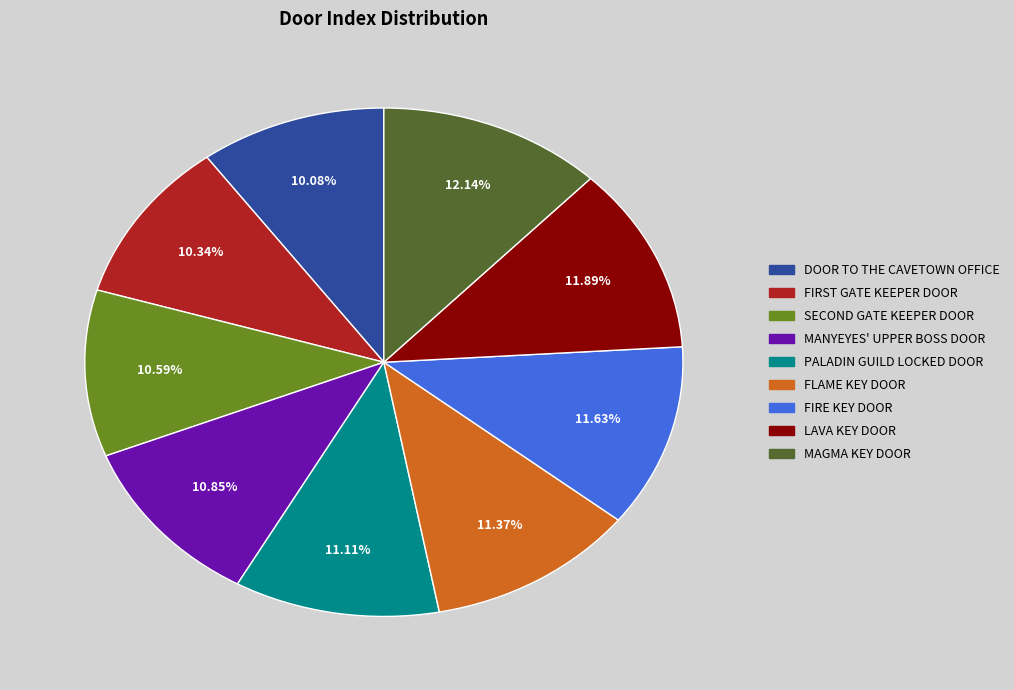

Is there any slice that represents more than half of the pie?

No